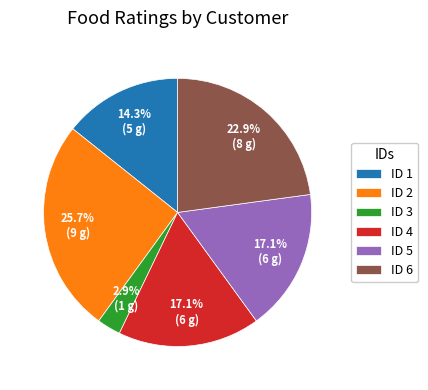

To the nearest percent, what is the average slice percentage?

17%